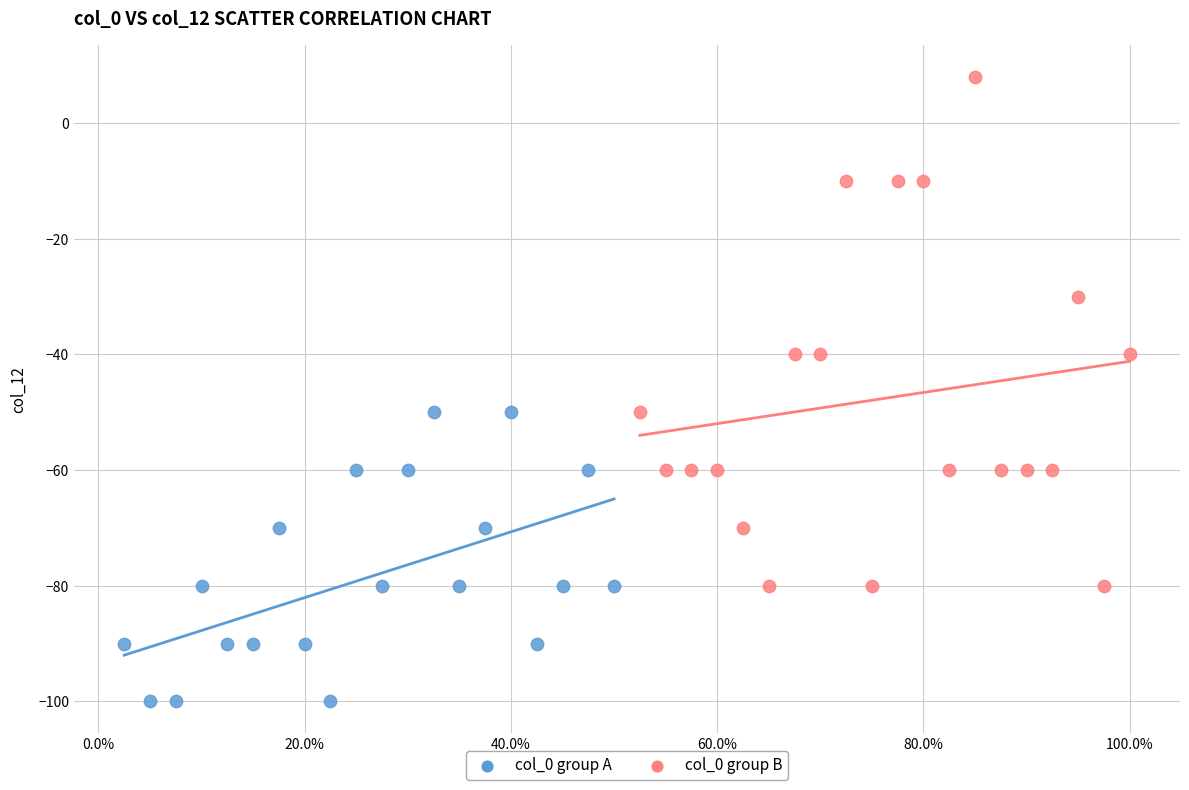

Which series reaches the maximum Y coordinate?

col_0 group B